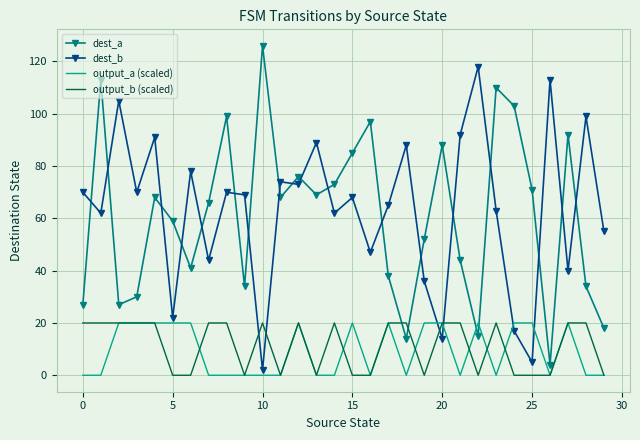

True or false: output_a (scaled) and dest_b intersect in this chart.

True